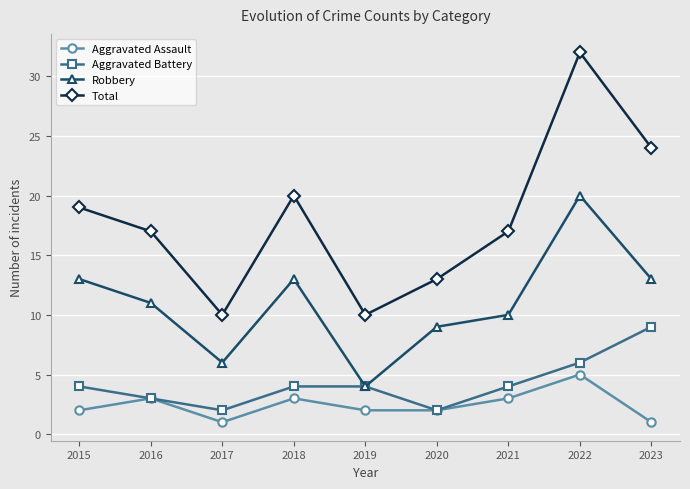

What are all the series names shown in the legend?

Aggravated Assault, Aggravated Battery, Robbery, Total